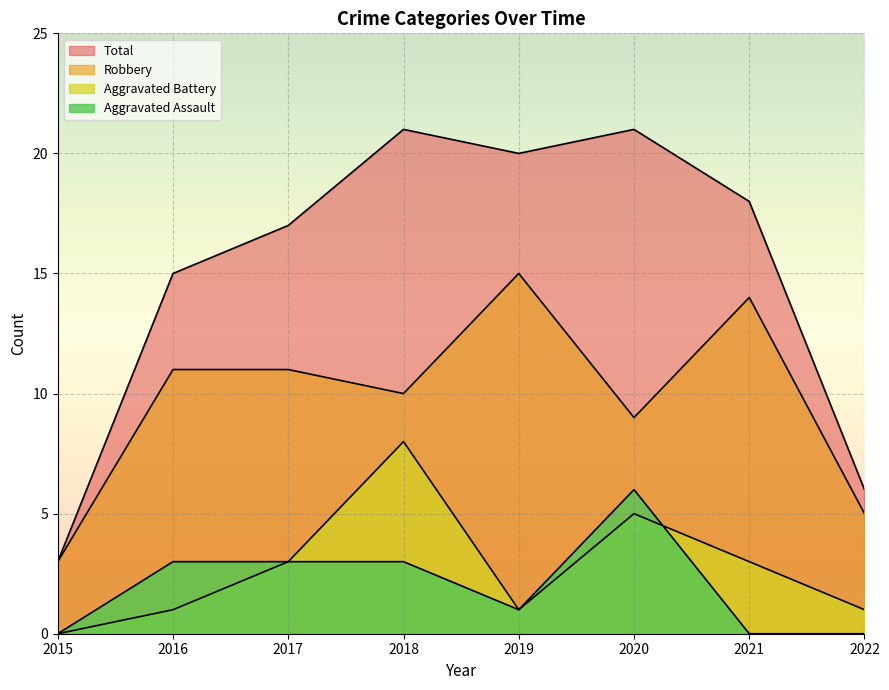

How many interior local valleys does the Total series have?

1